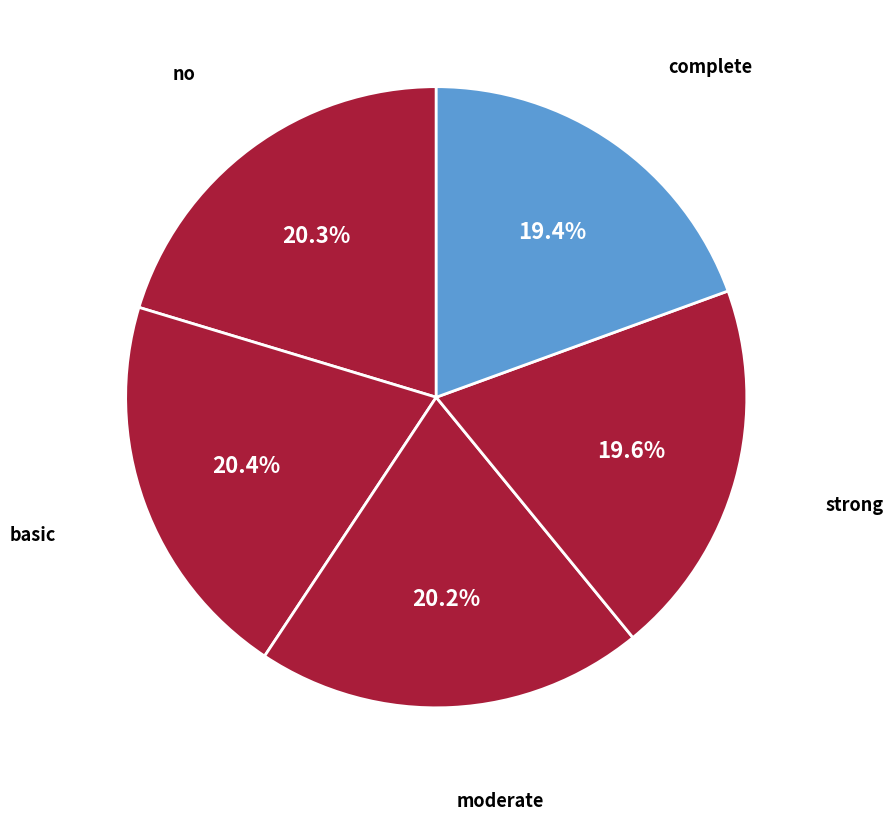

Count the number of slices in the pie.

5